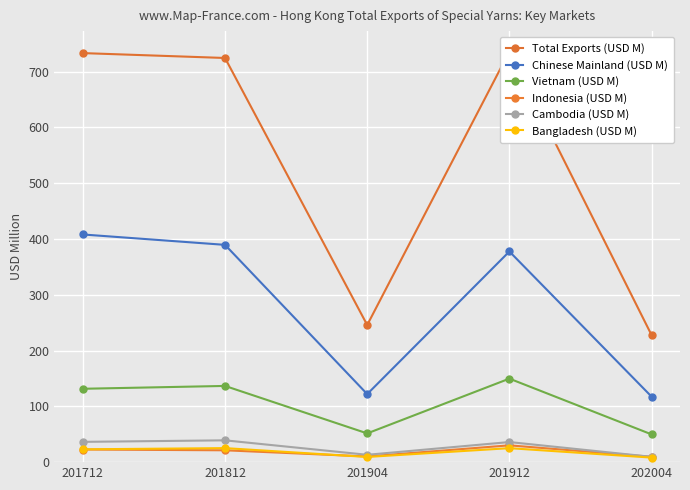

True or false: Bangladesh (USD M) has a value of 40.7 at 201812.

False